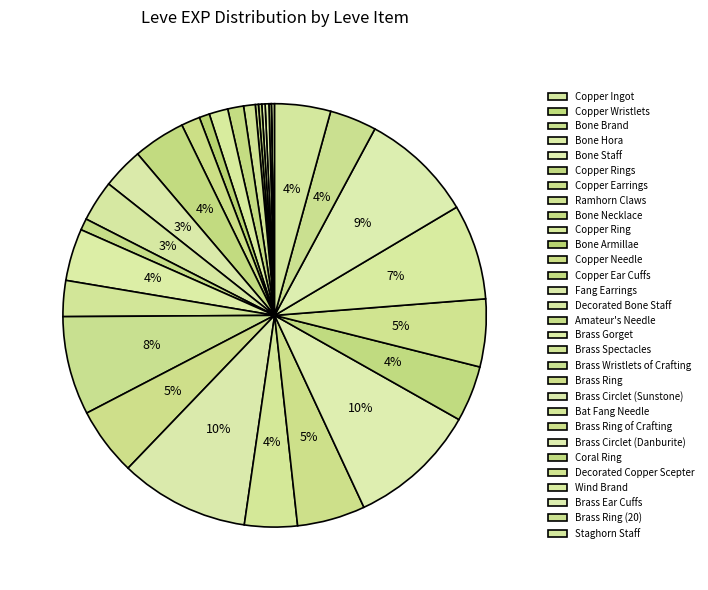

The Coral Ring slice represents 4% of the pie. True or false?

True